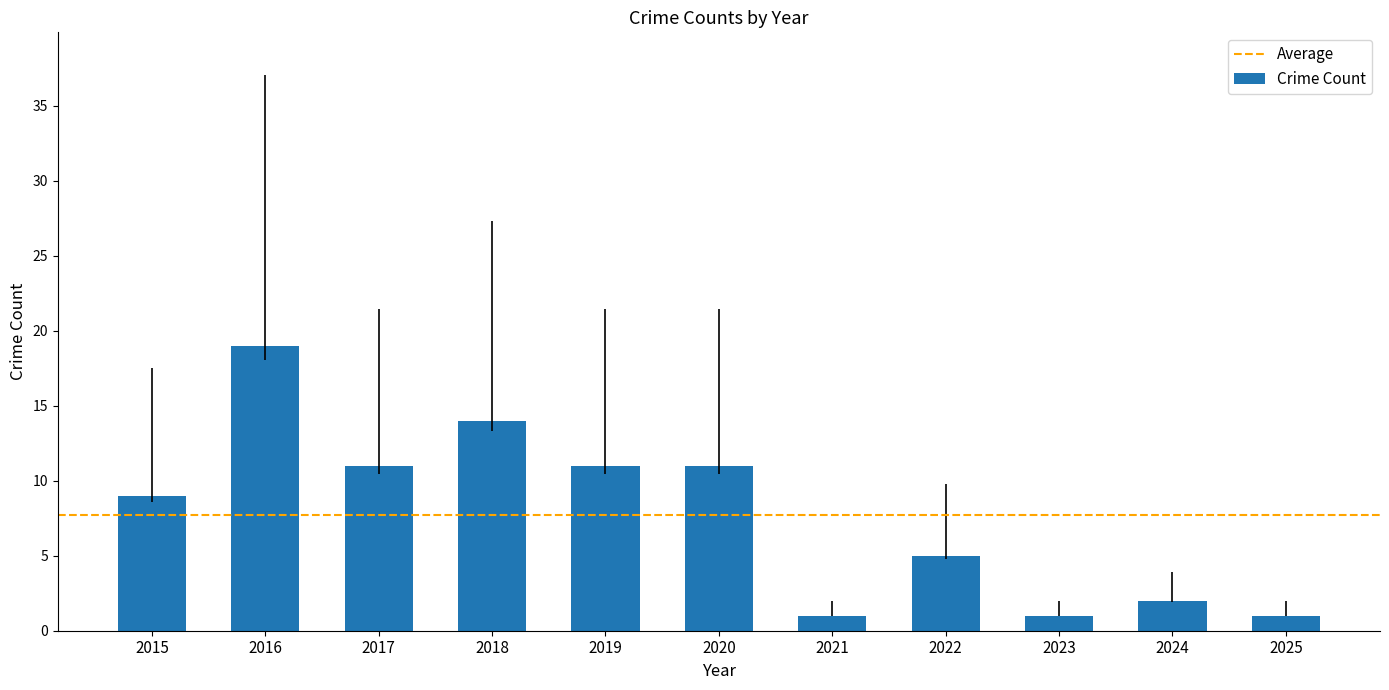

What is the greatest value displayed?

19